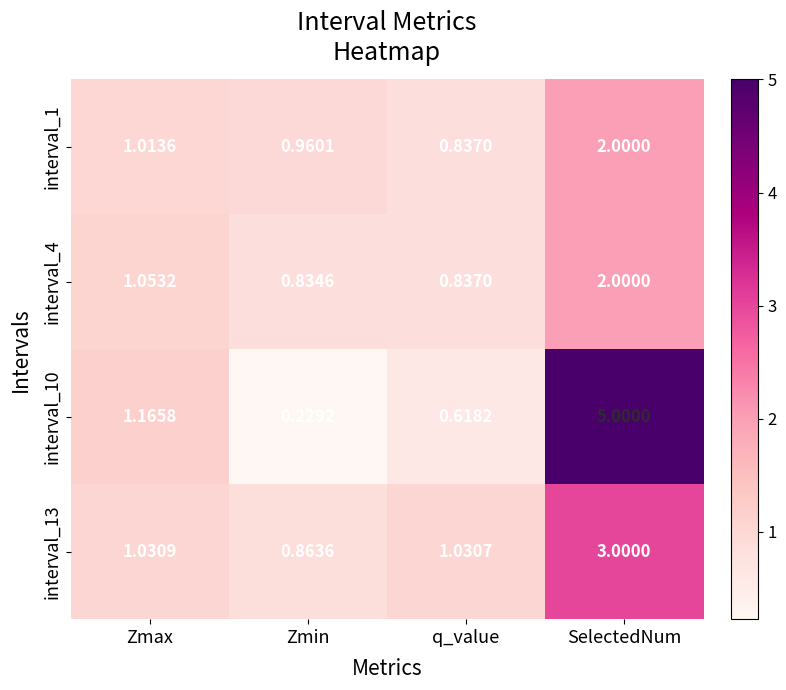

List the labels in order of interval_4 value, smallest first.

Zmin, q_value, Zmax, SelectedNum